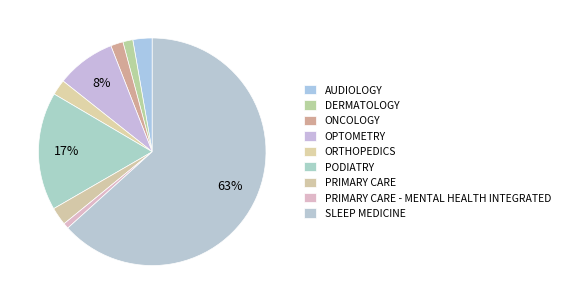

What percentage is the SLEEP MEDICINE slice, to the nearest percent?

63%